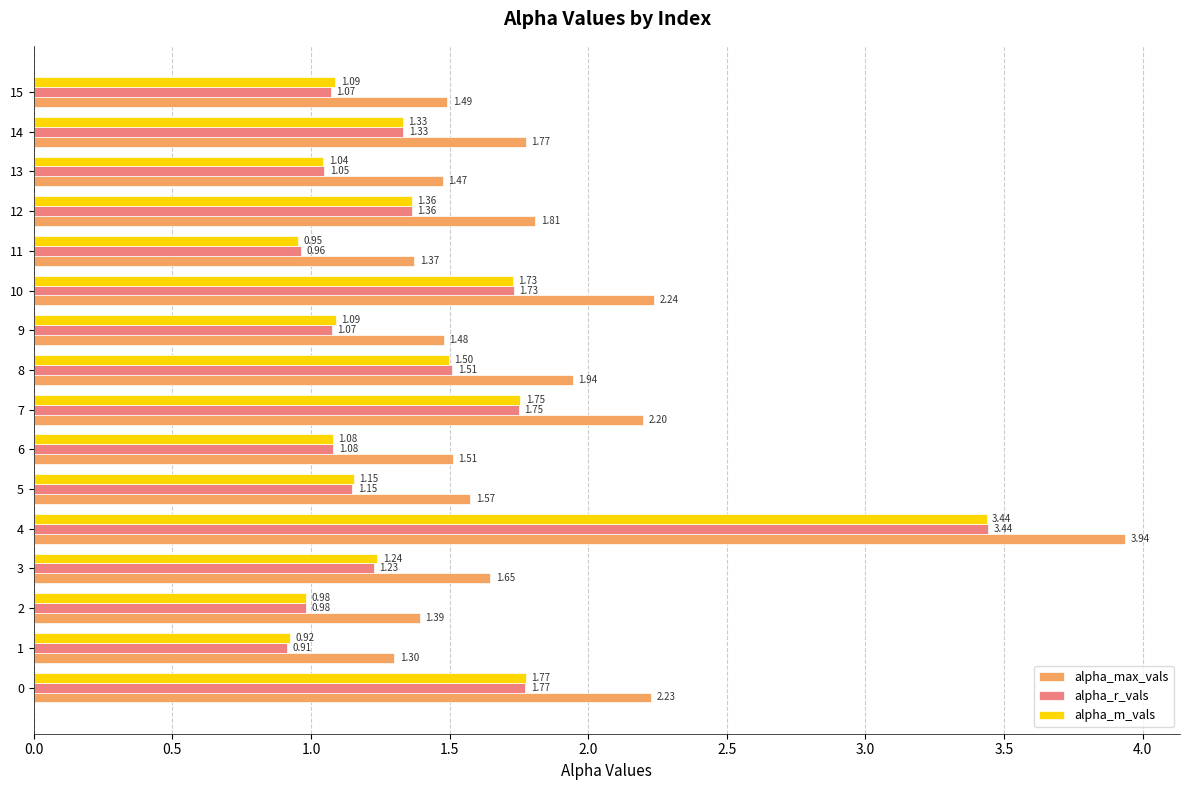

Rank the categories by alpha_max_vals value from highest to lowest.

4, 10, 0, 7, 8, 12, 14, 3, 5, 6, 15, 9, 13, 2, 11, 1